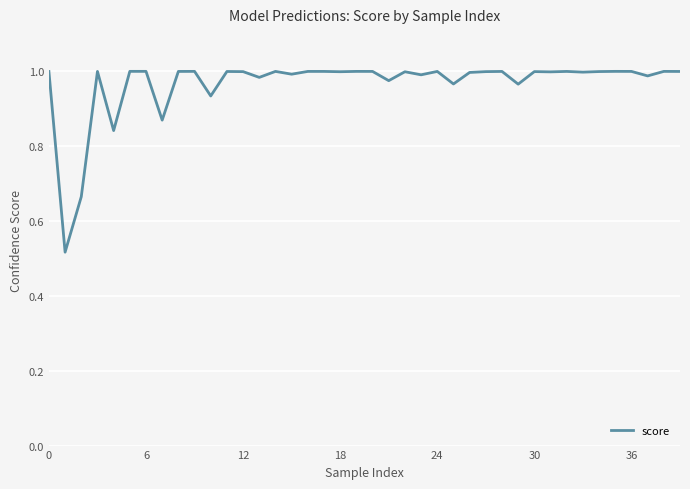

How many lines are shown in the chart?

1